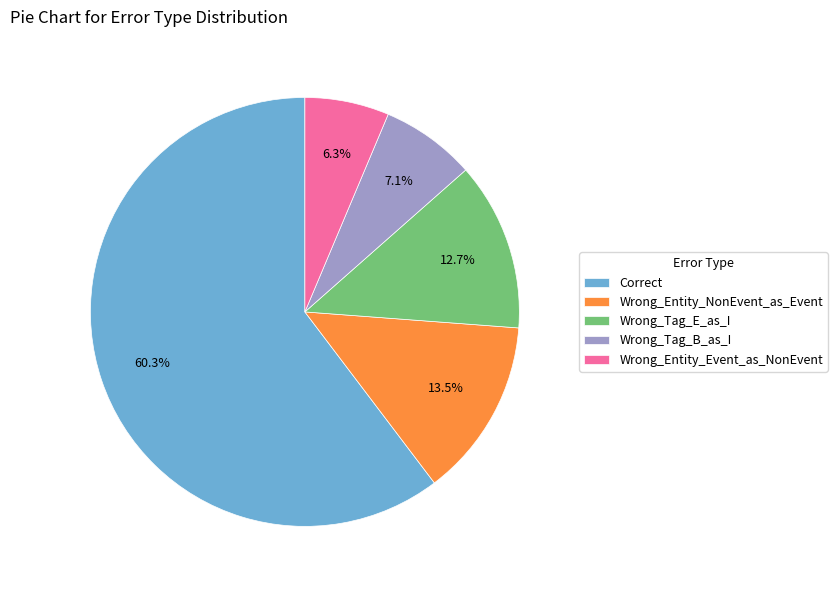

Does Wrong_Entity_Event_as_NonEvent account for over 50% of the chart?

No